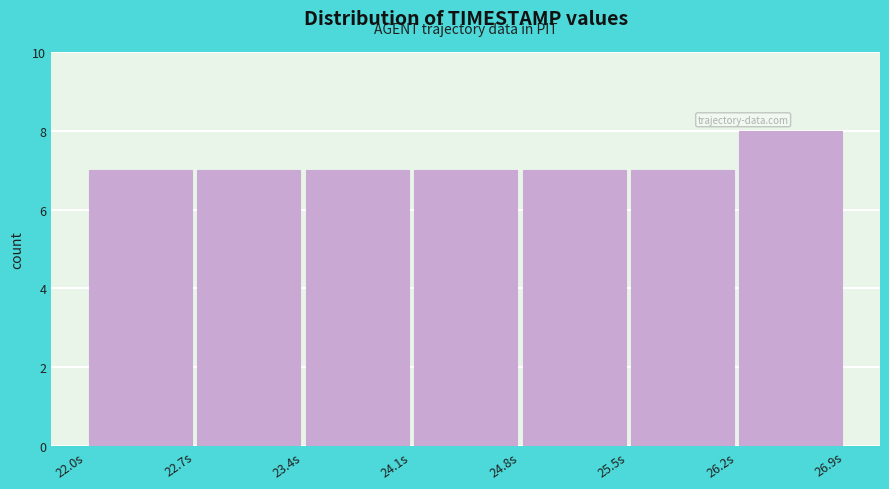

Over which range of the x-axis is the bar tallest?

26.2 to 26.9